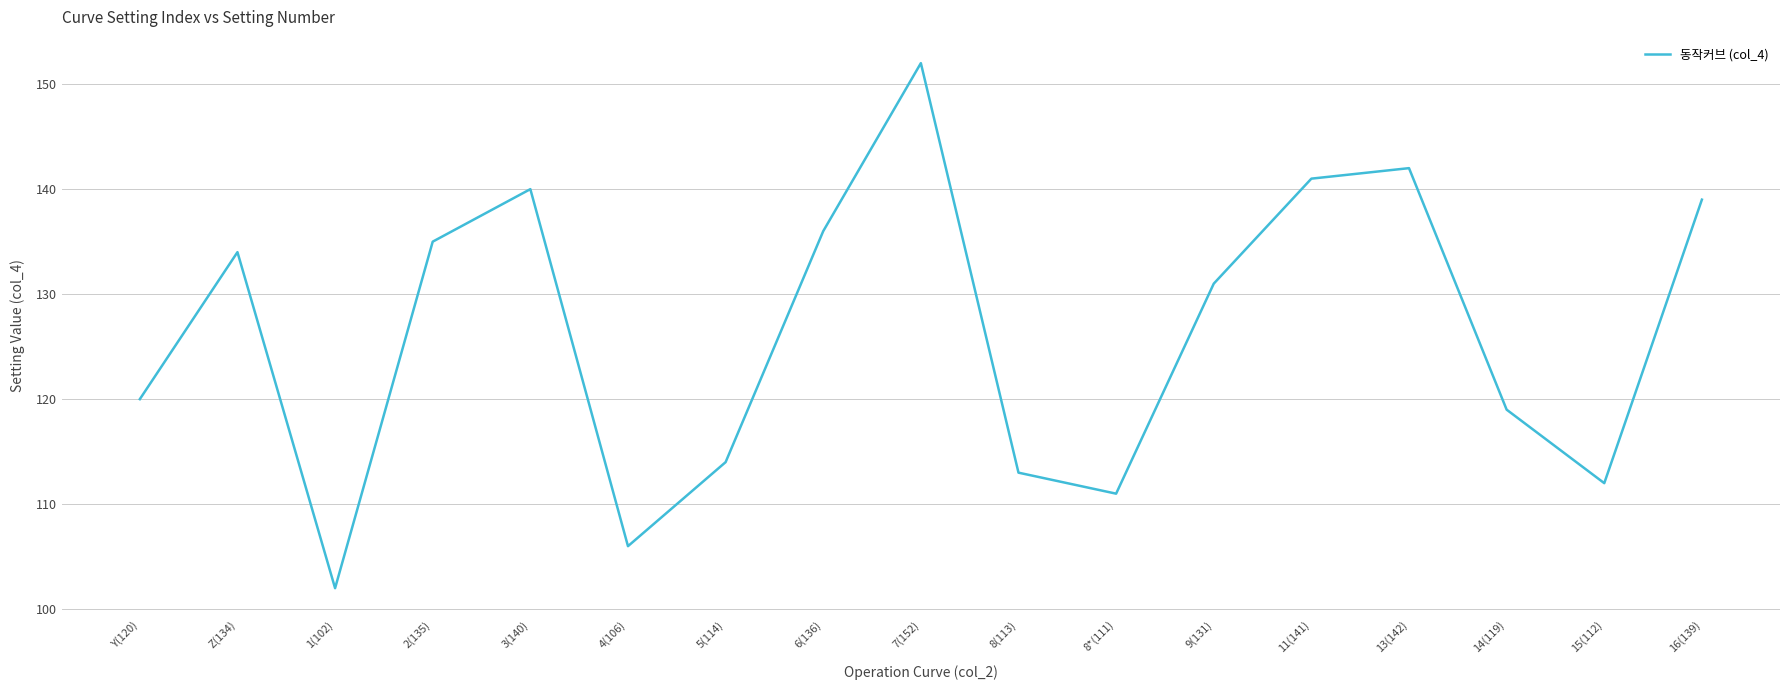

Approximately how many times larger is the value at 13(142) compared to 16(139)?

1.0